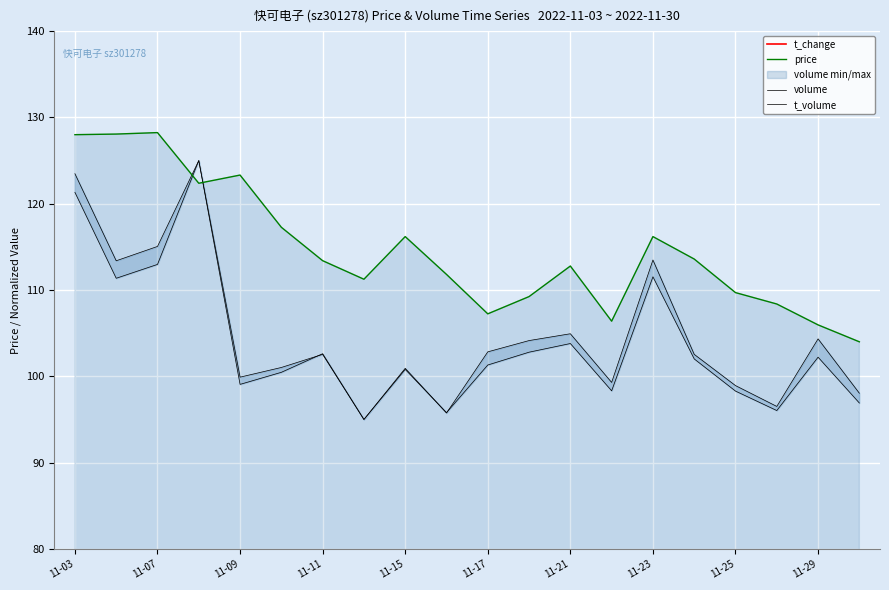

At how many categories does at least one series exceed 95?

20